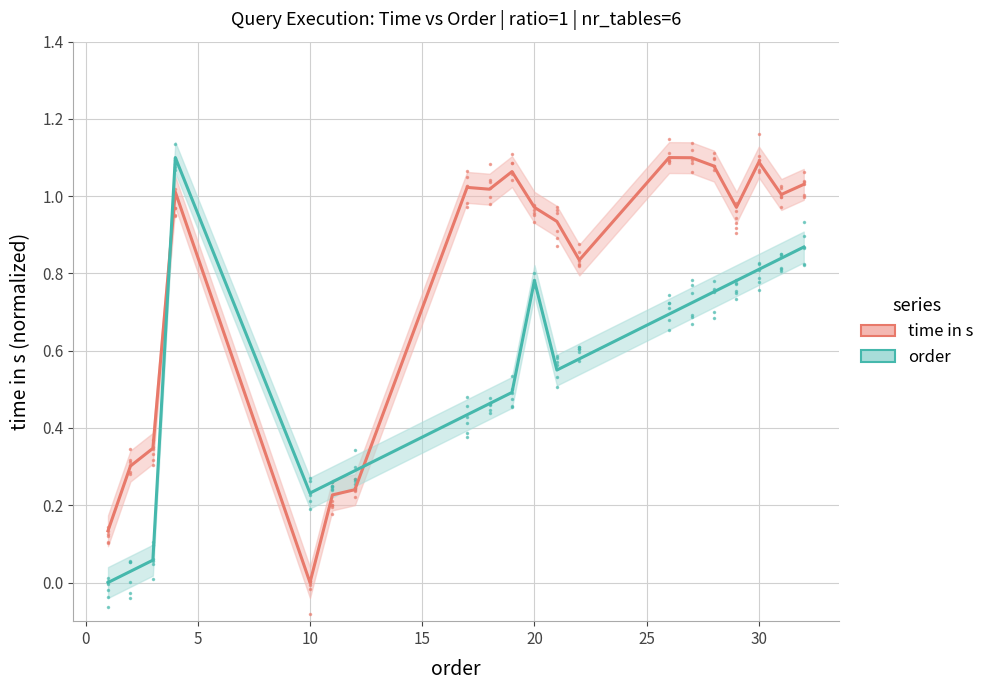

Which series has the largest total across all categories?

time in s